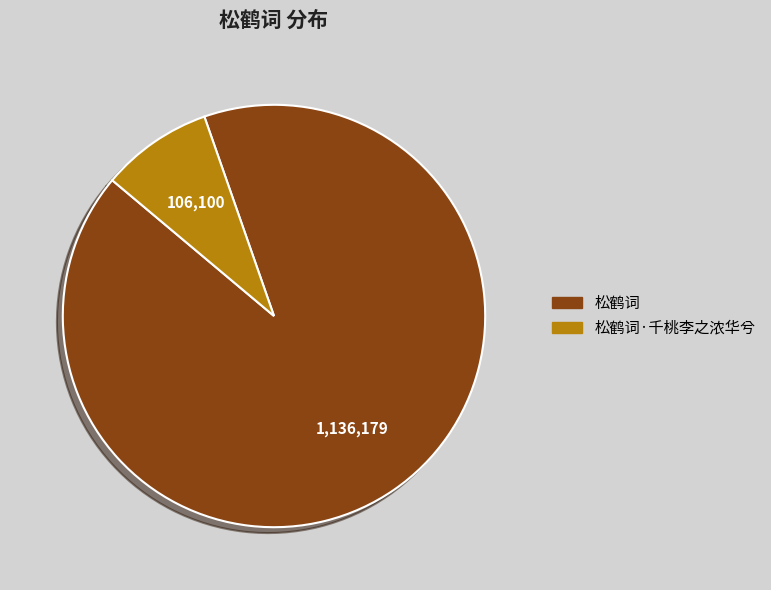

Is there a majority slice in this chart?

Yes